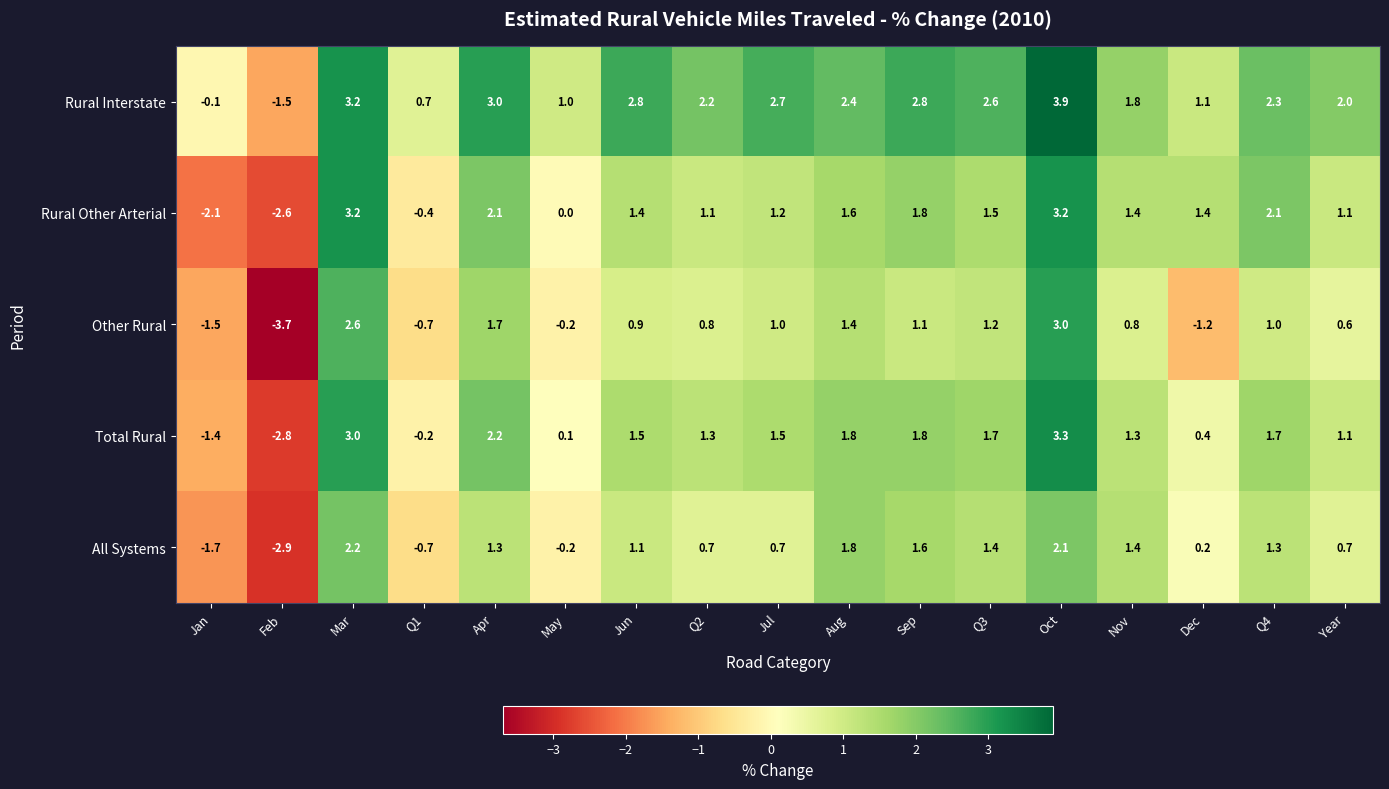

What is the difference between the maximum and minimum values in the Rural Other Arterial series?

5.8